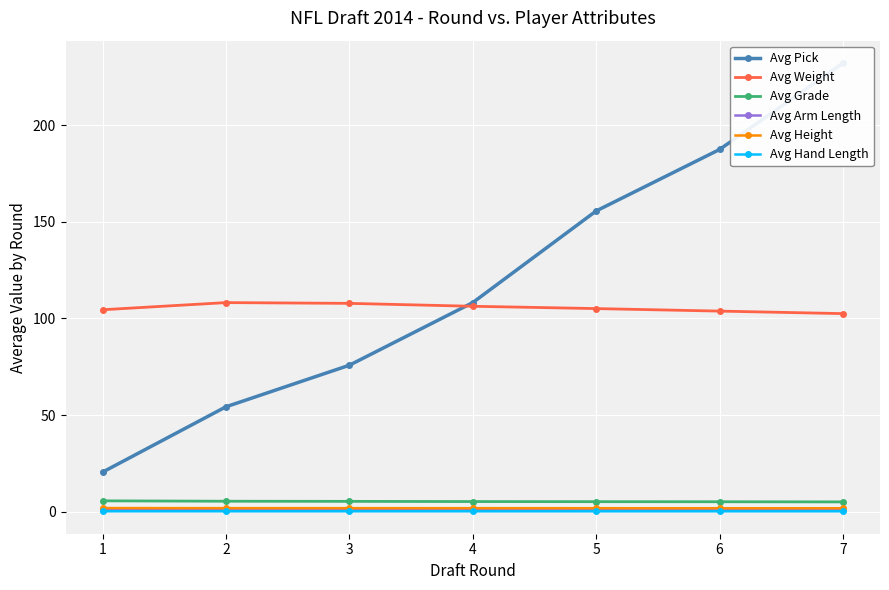

What is the minimum value shown in the chart?

0.2